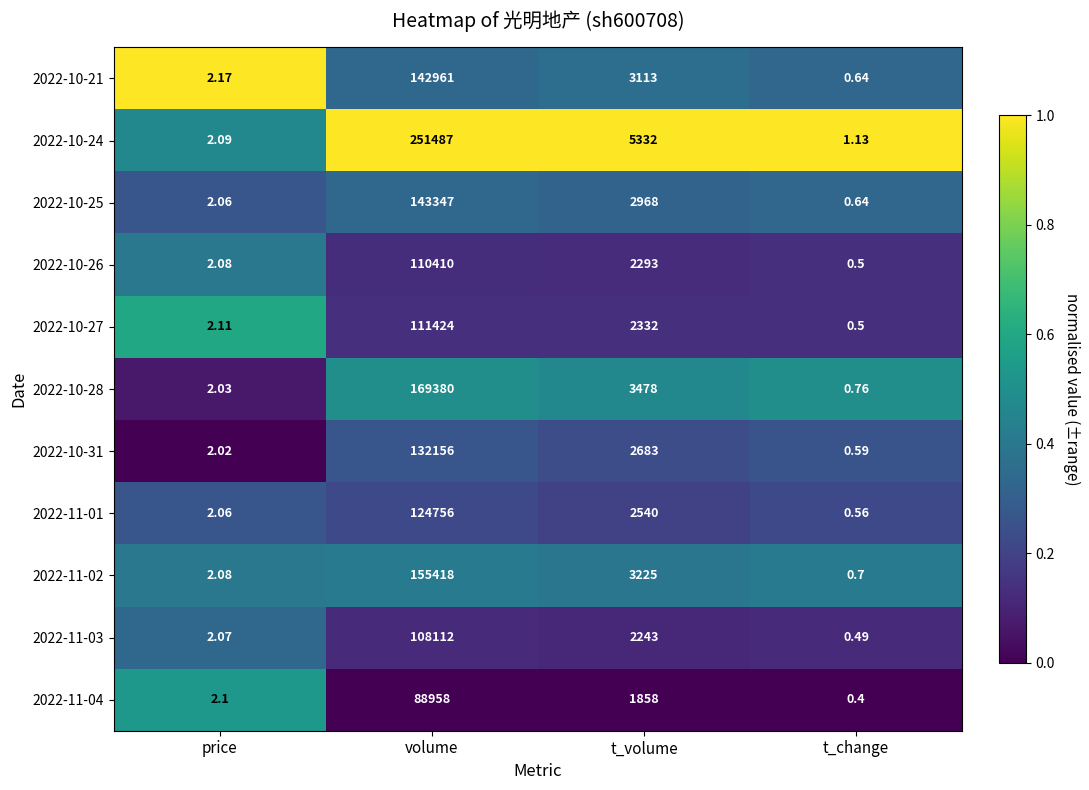

At which label is 2022-10-31 closest to 66078?

t_volume